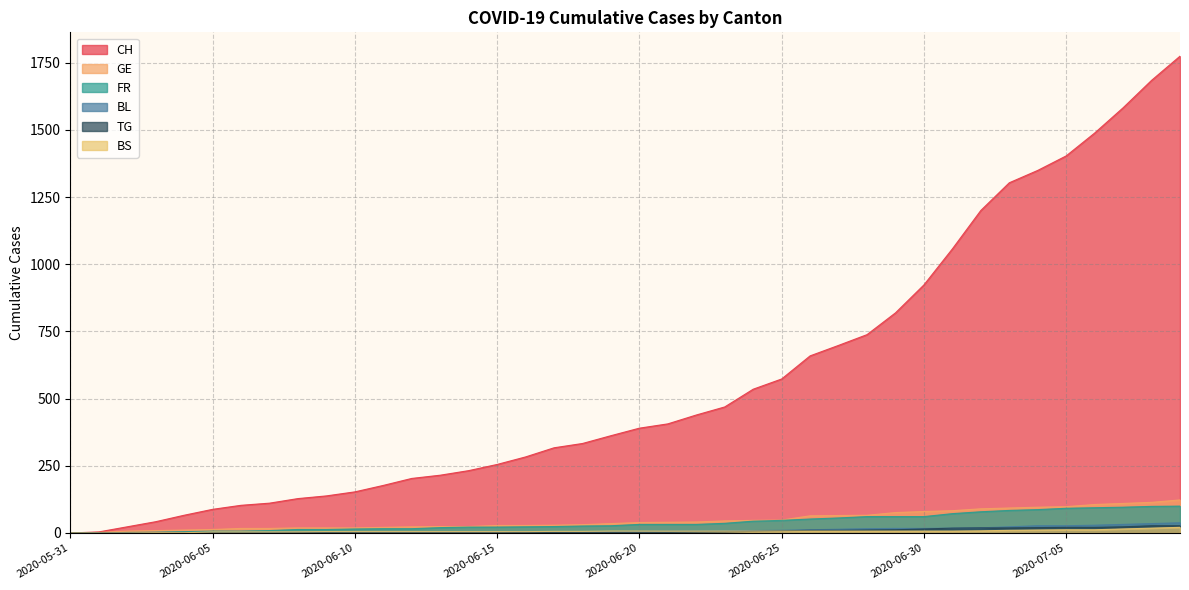

What is the value of the FR point at the 20th from the left?

27